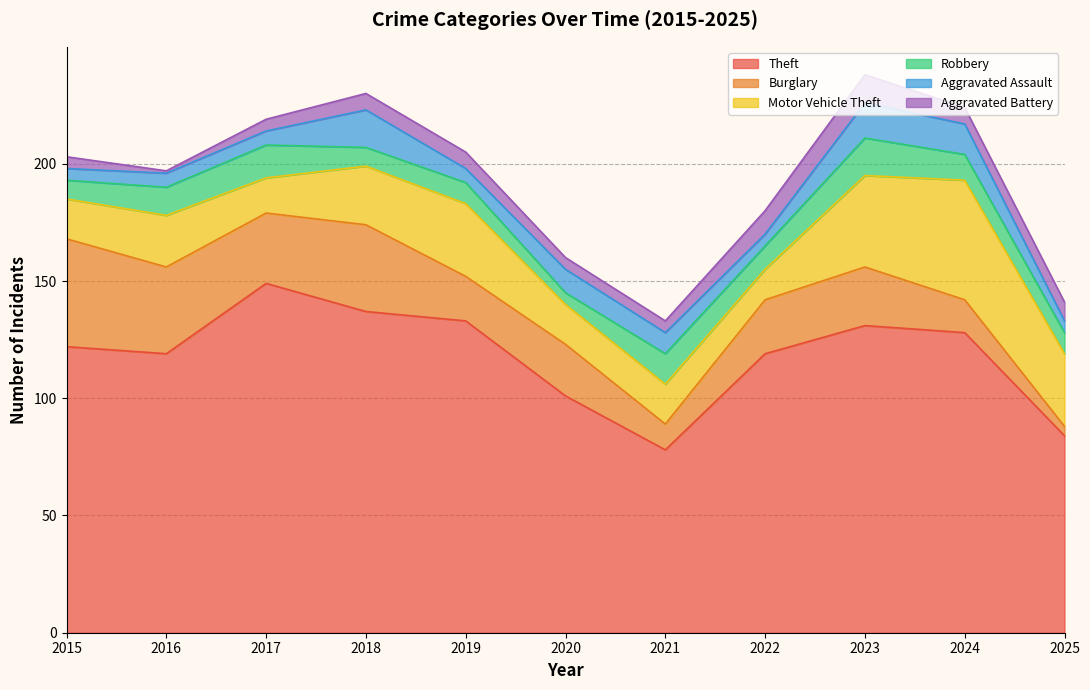

Between 2019 and 2023, which is larger?

2019